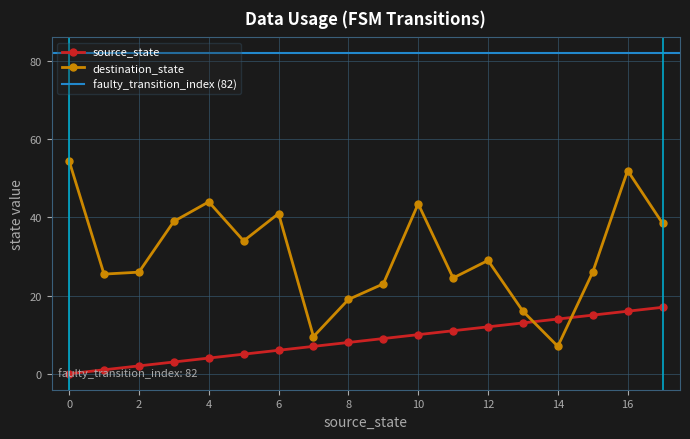

At which category is the sum across all series the highest?

16